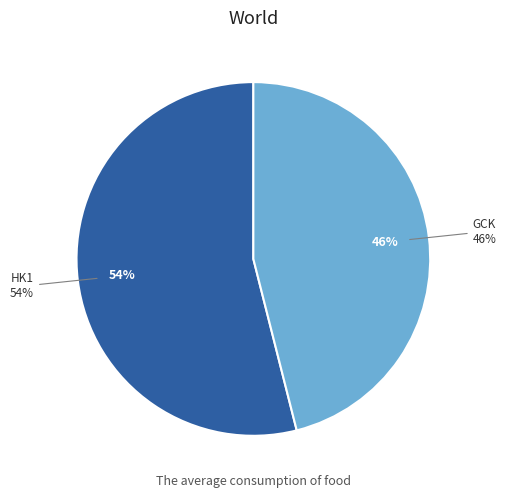

What is the largest slice in the pie chart?

HK1